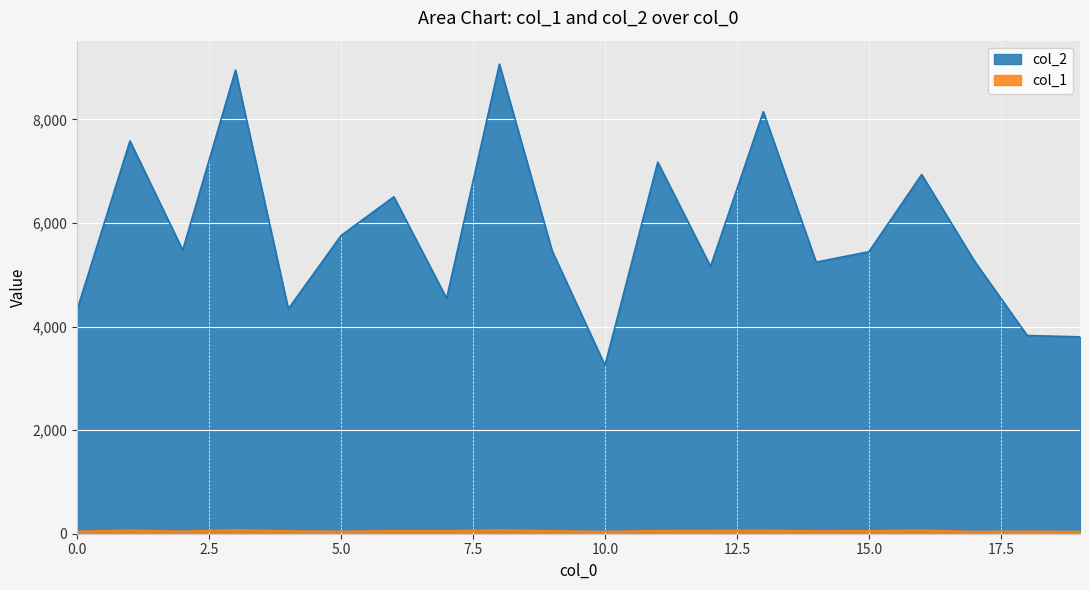

How many lines are shown in the chart?

2